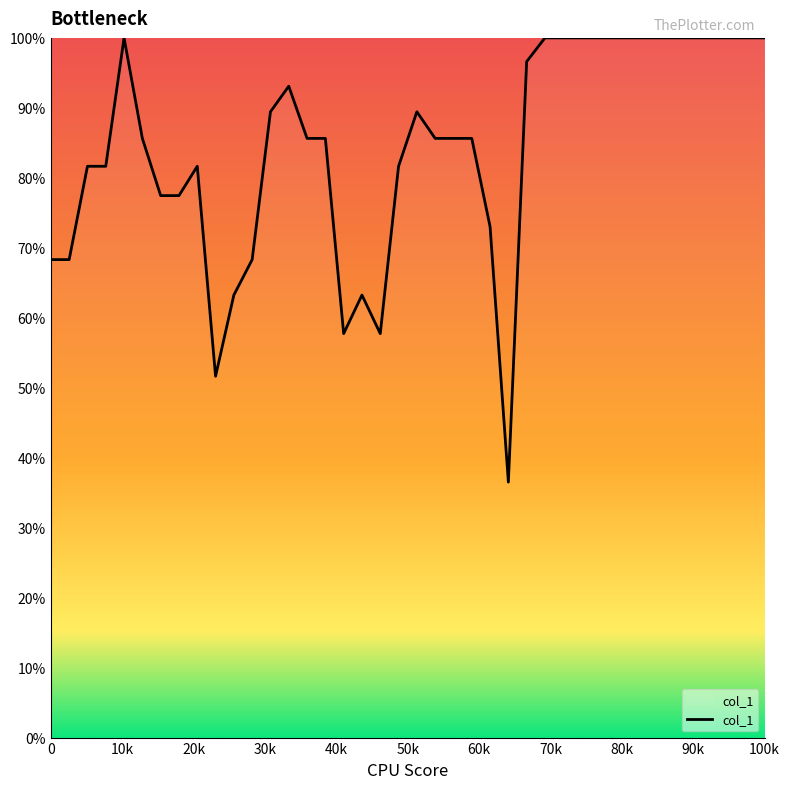

True or false: there are more than 1 points higher than both neighbors.

True